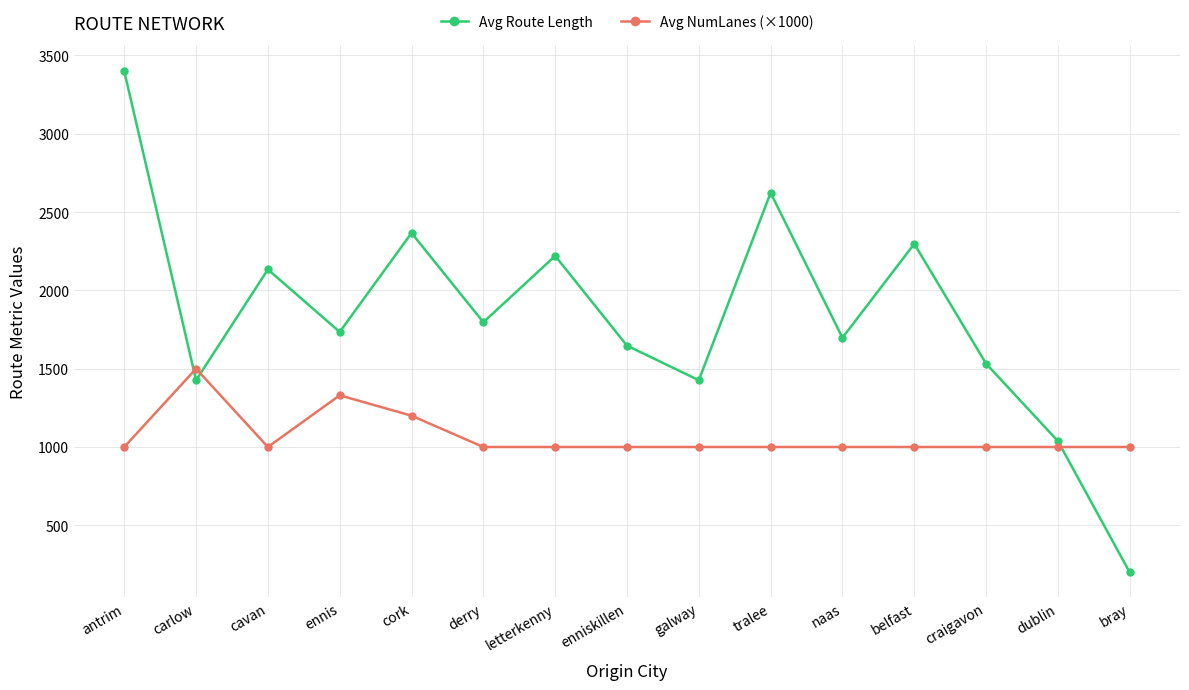

At bray, list the series in order from largest to smallest.

Avg NumLanes (×1000), Avg Route Length